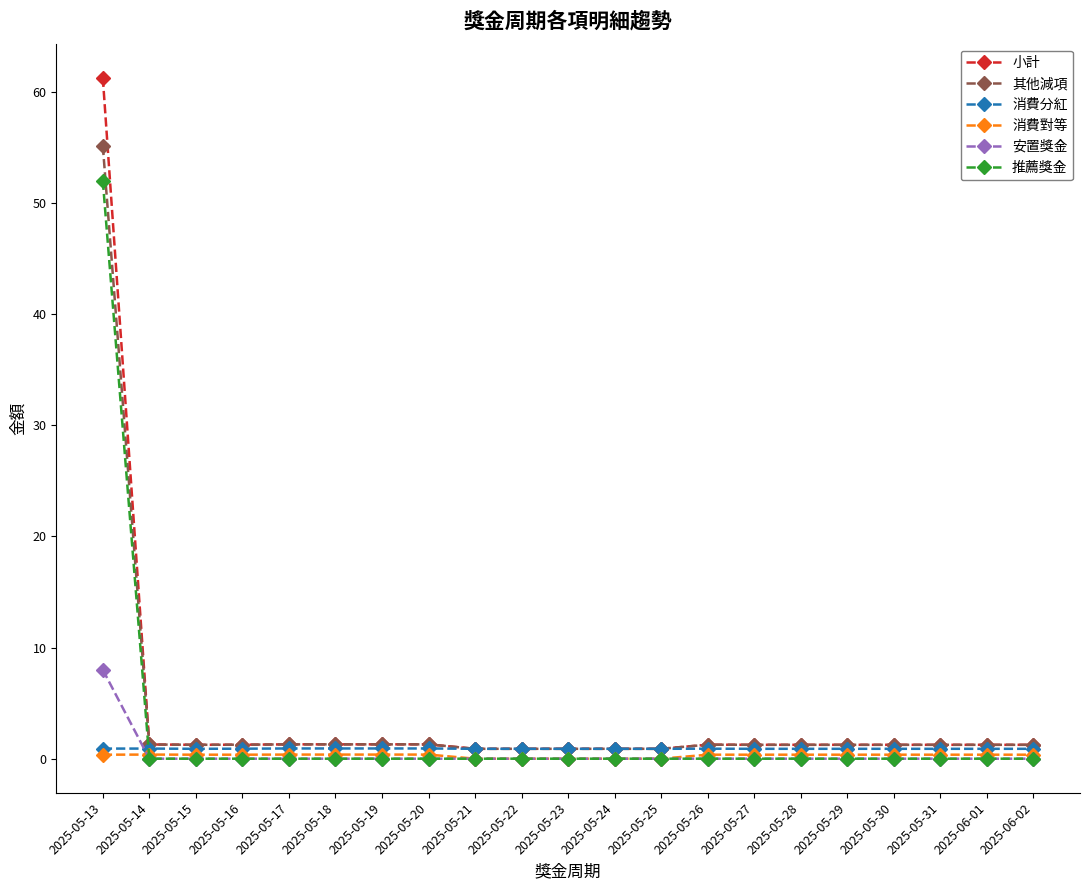

What is the sum of the 小計 values at 2025-05-21 and 2025-05-25?

1.8